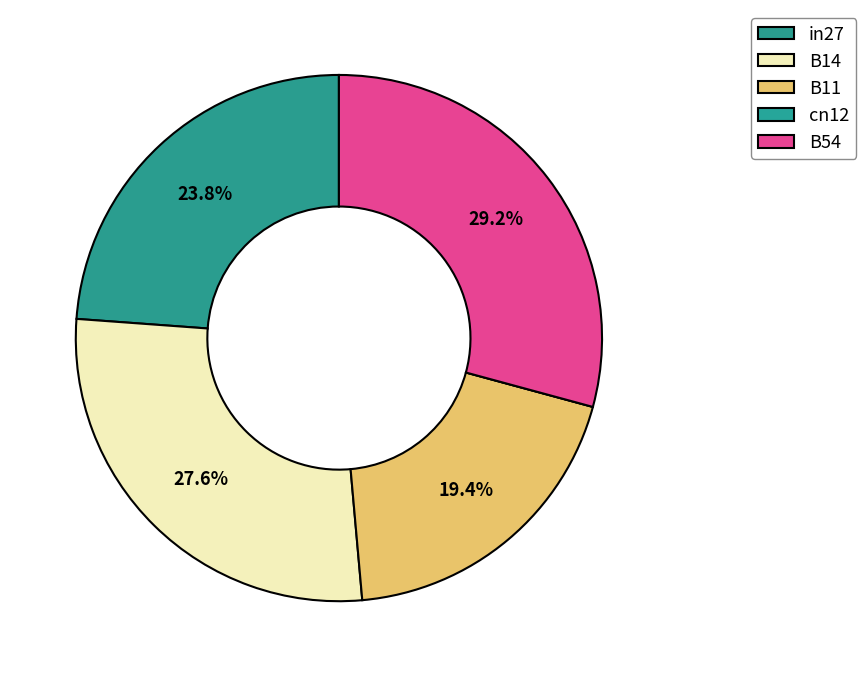

What is the largest slice in the pie chart?

B54